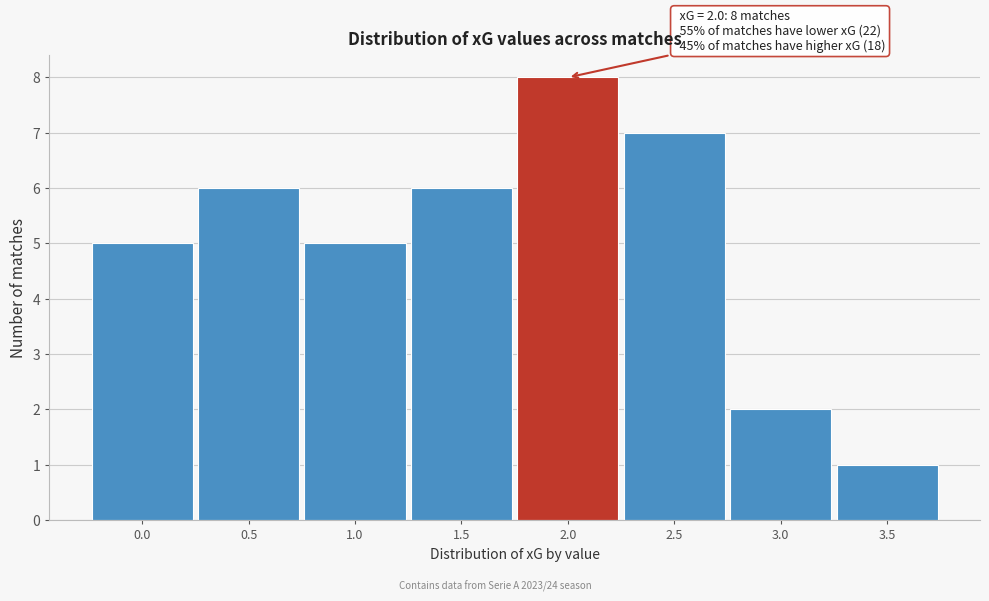

Reading left to right, list all the values displayed in this chart.

0.0=5	0.5=6	1.0=5	1.5=6	2.0=8	2.5=7	3.0=2	3.5=1